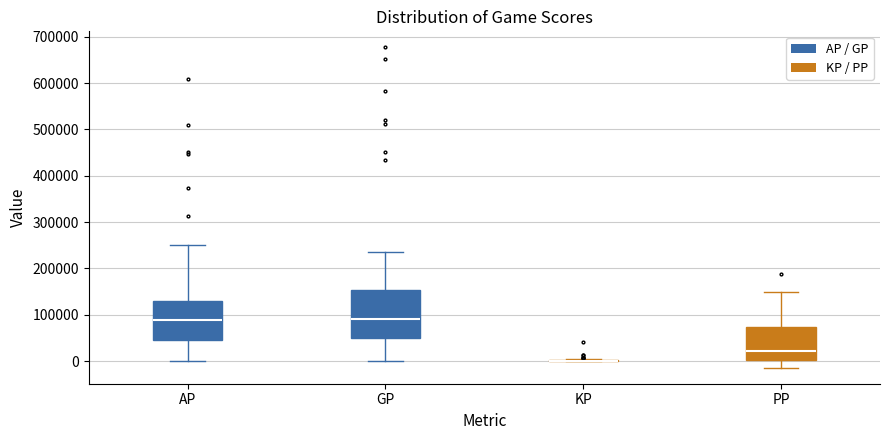

Where does the upper whisker of the box for AP end on the y-axis? The values are not printed on the chart, so give them approximately, as read against the axis.

250000